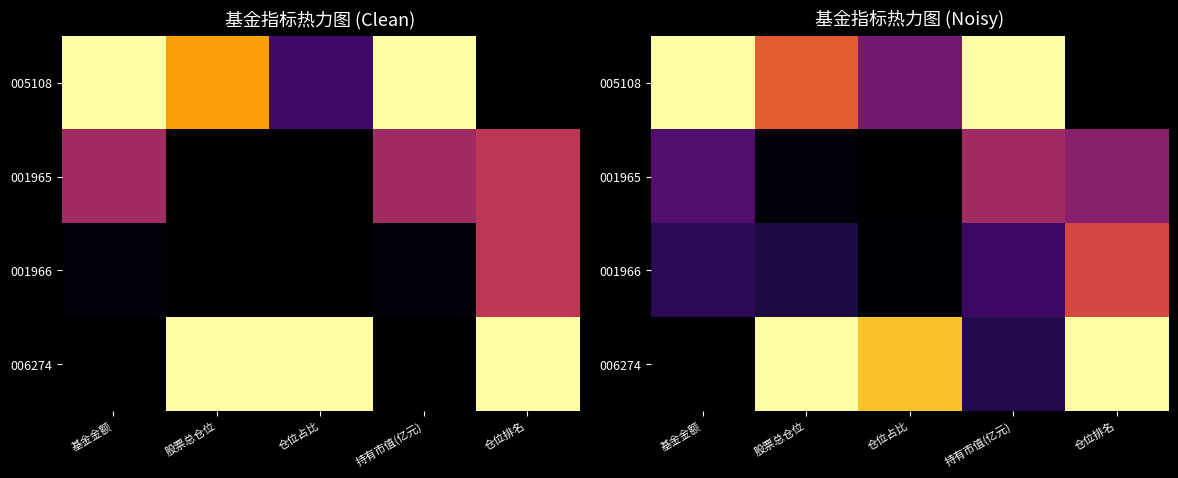

The 001965 series shows 0.0 at 仓位占比. True or false?

True